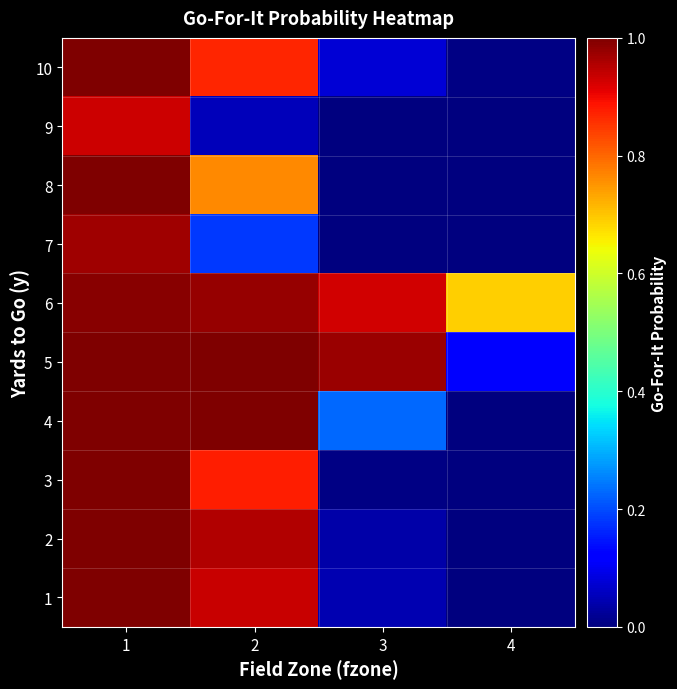

What is the maximum value shown in the chart?

1.0